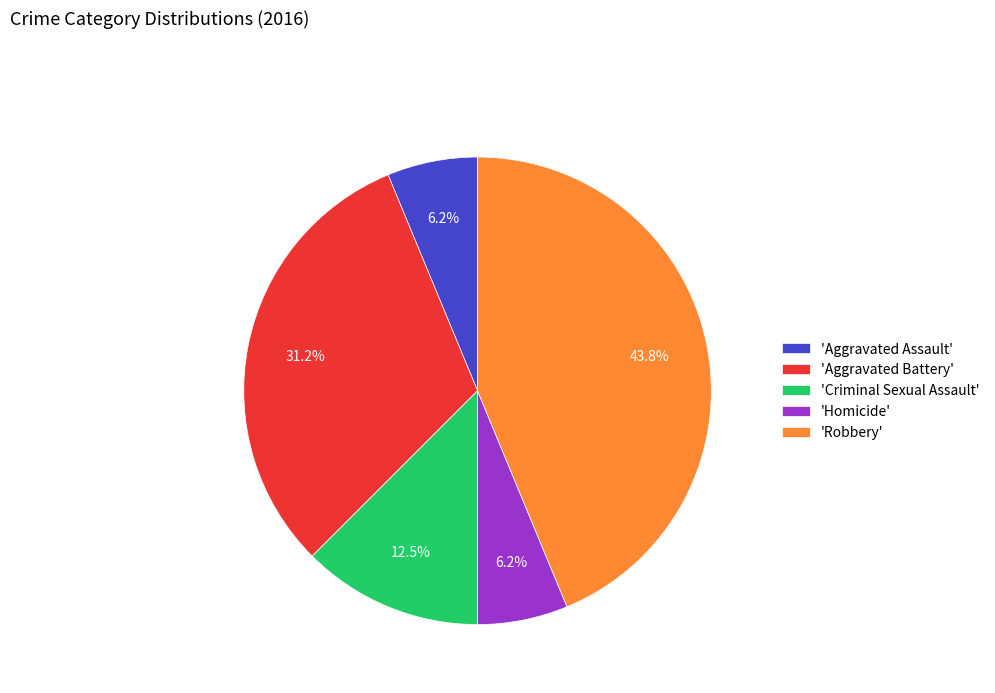

Does any single category account for the majority?

No